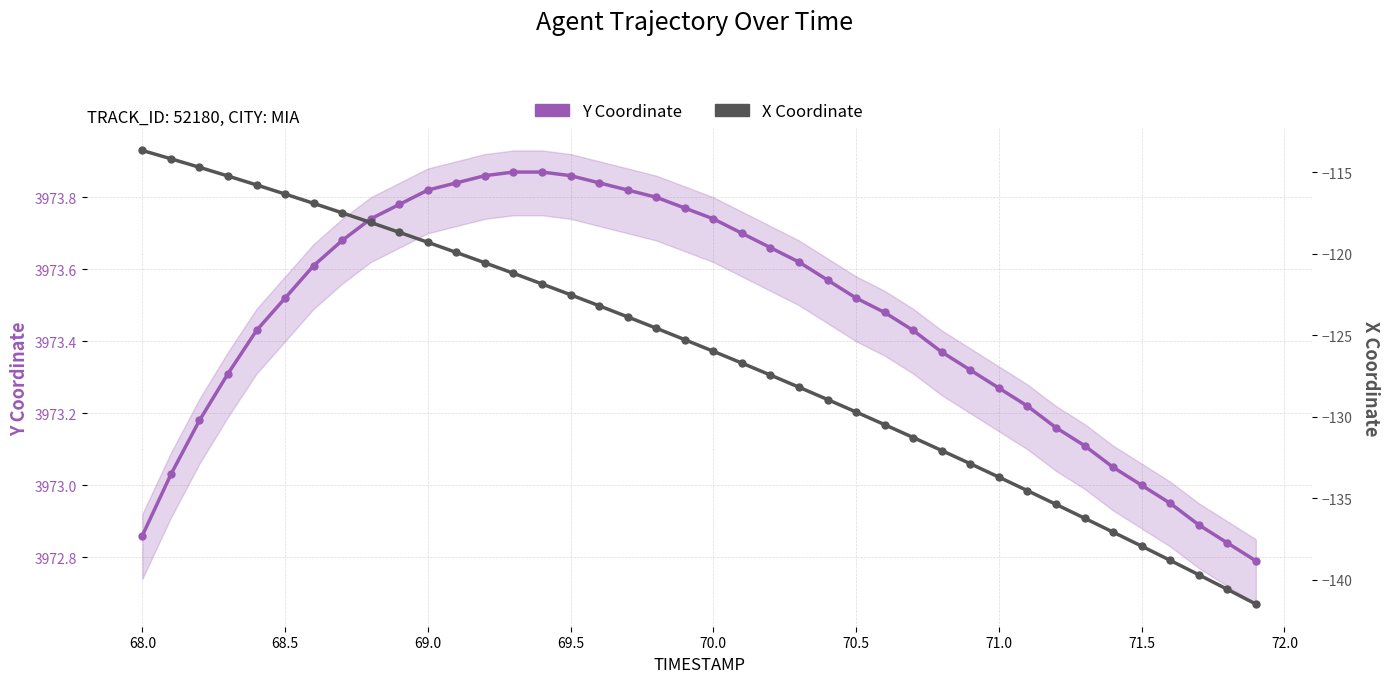

Which series has the largest total across all categories?

Y Coordinate (left)